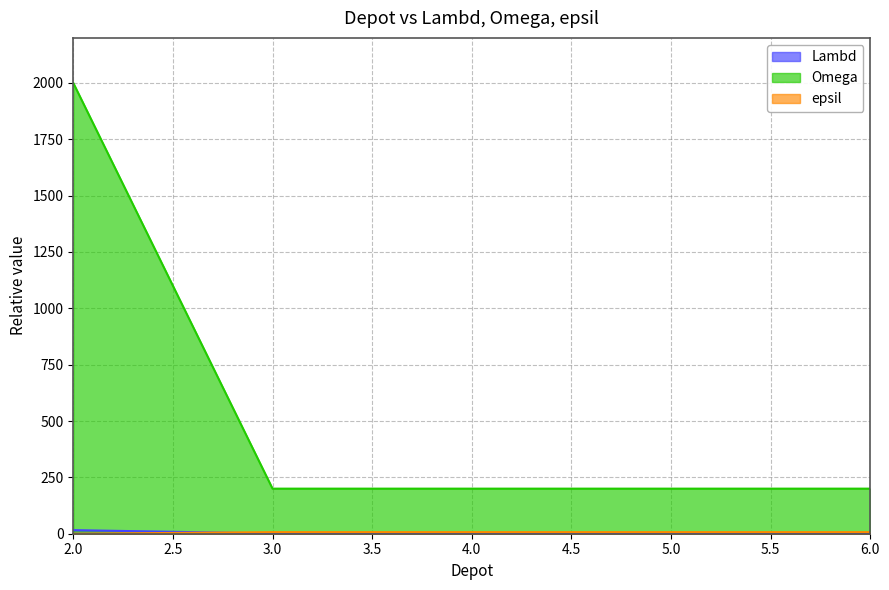

How many intersections are there between epsil and Lambd?

1